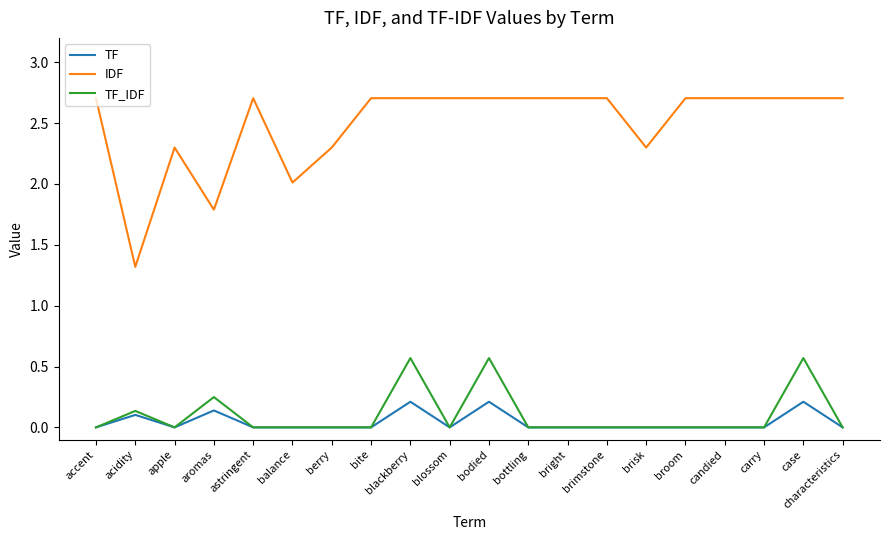

Between acidity and broom, which series saw the biggest shift?

IDF